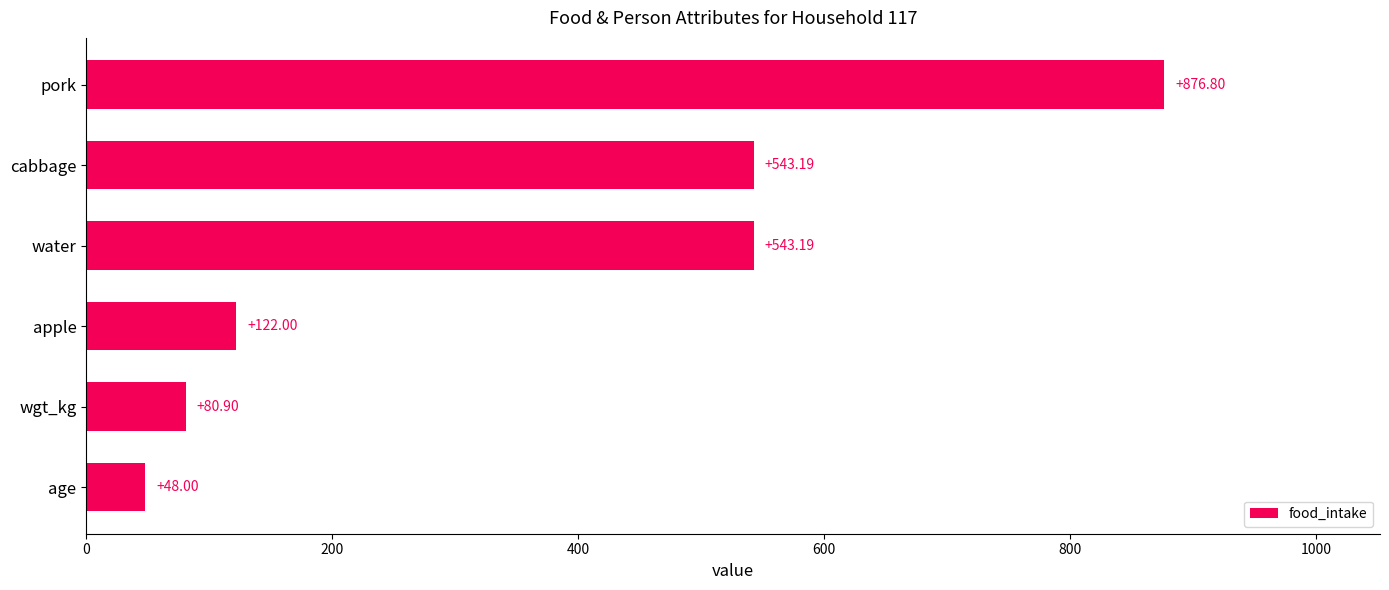

What is the difference between the maximum and minimum values?

828.8